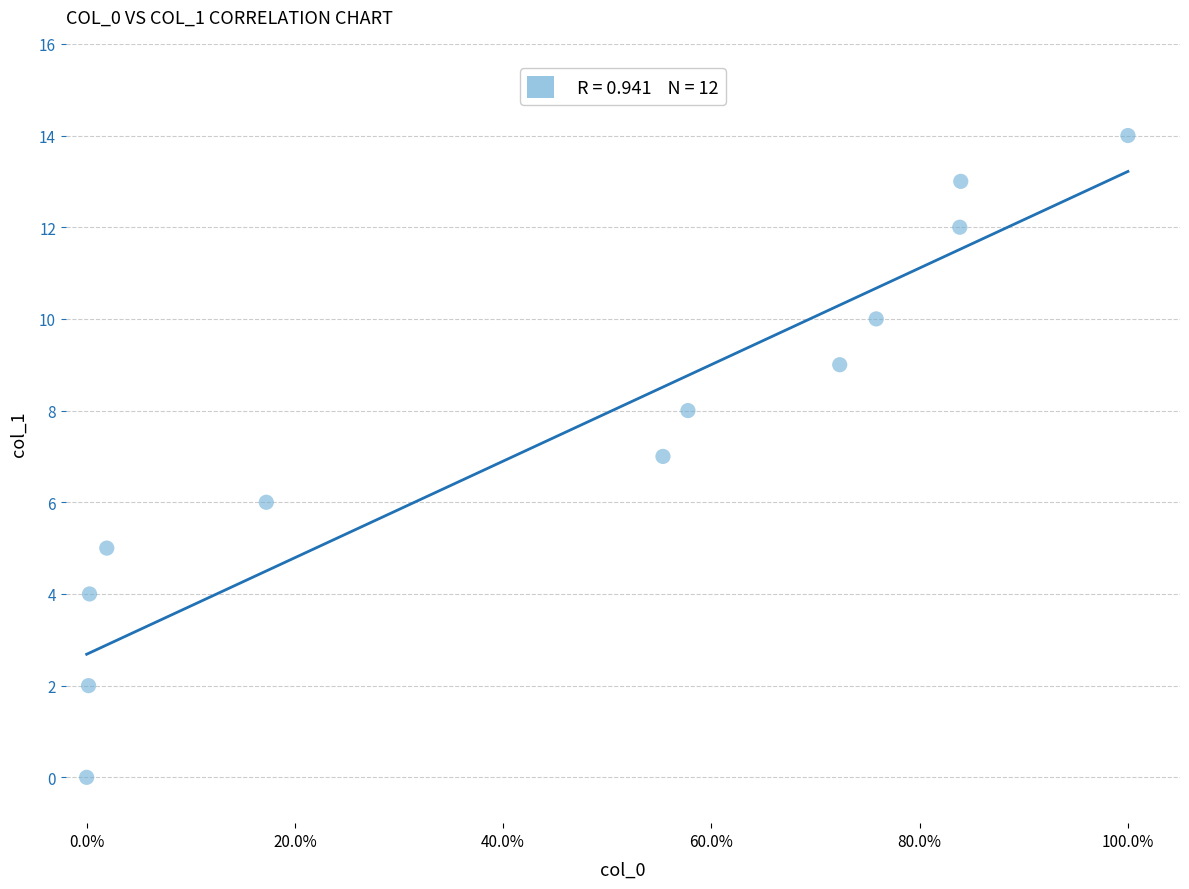

What is the range of Y values (max minus min)?

14